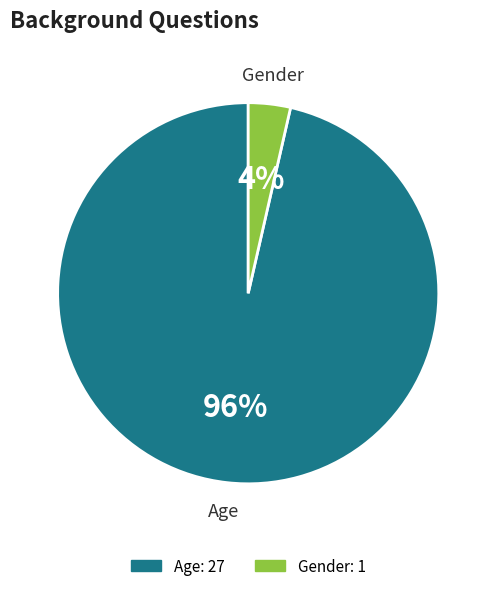

How many segments does this pie chart have?

2